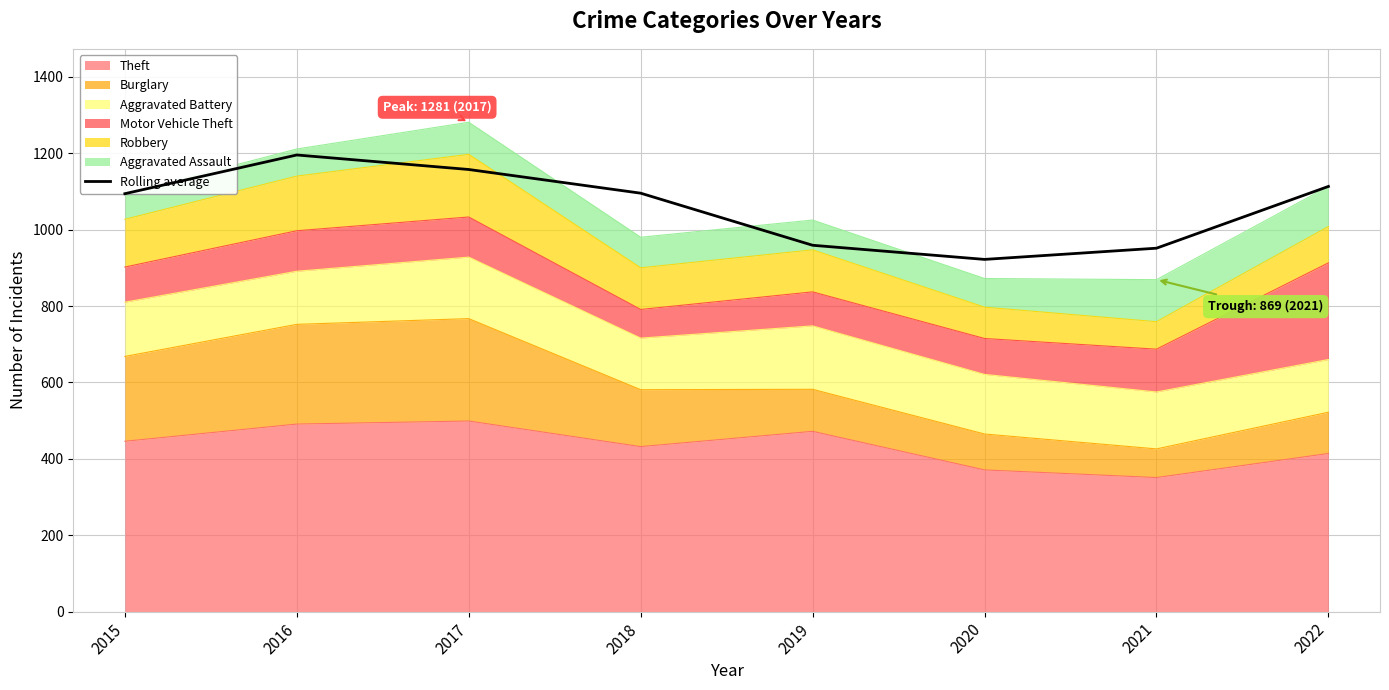

What is the difference between the maximum and minimum values?

273.3